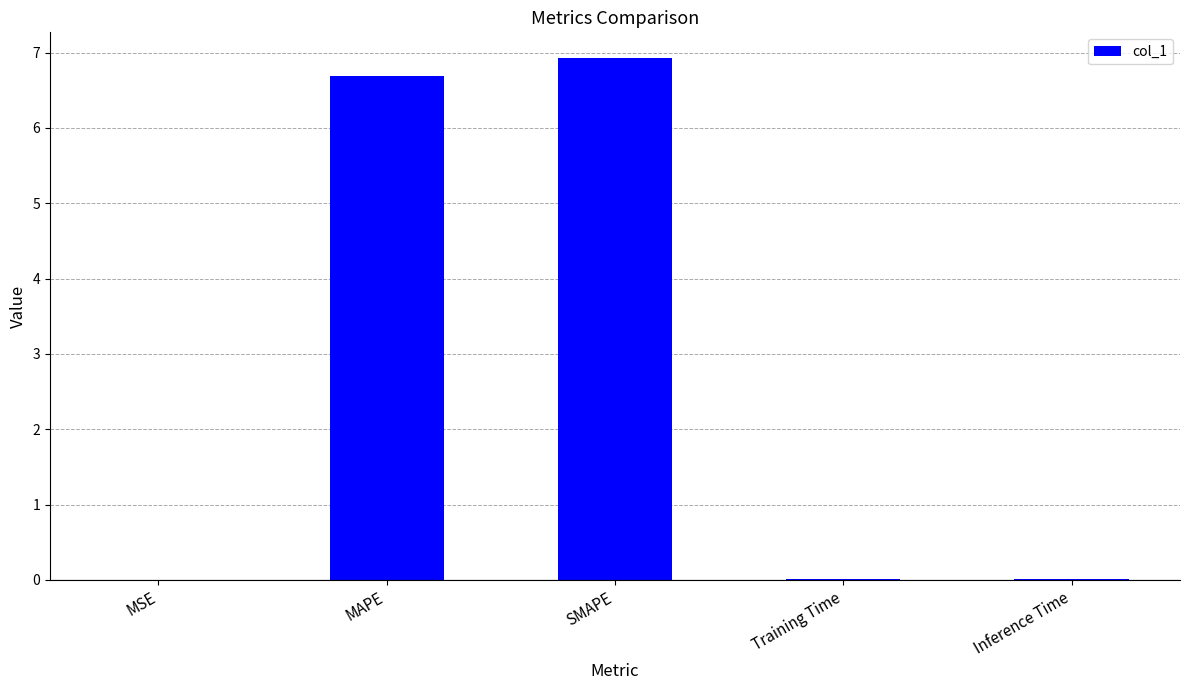

Is it true that the value at MSE is 0.0?

True